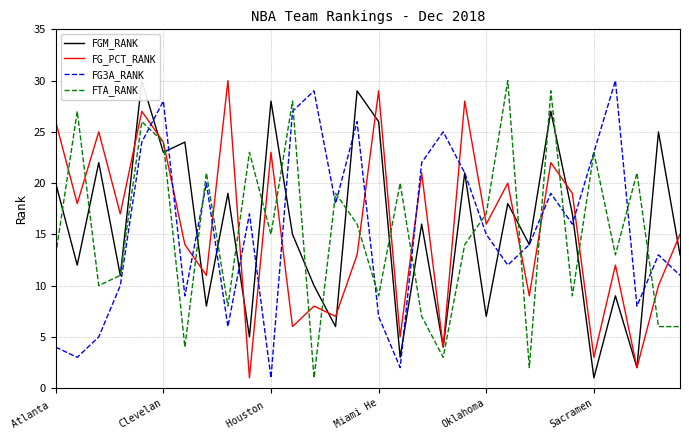

At which label does FG_PCT_RANK reach its minimum?

9